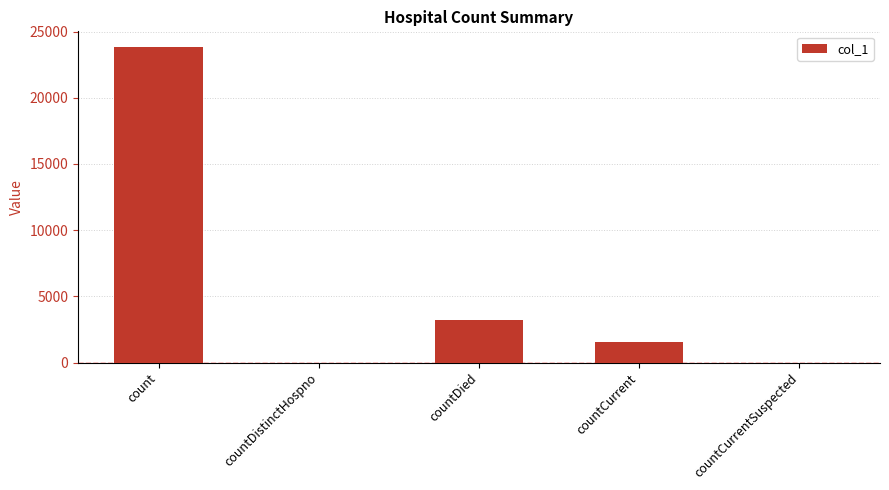

Which category has the highest value across all series?

count